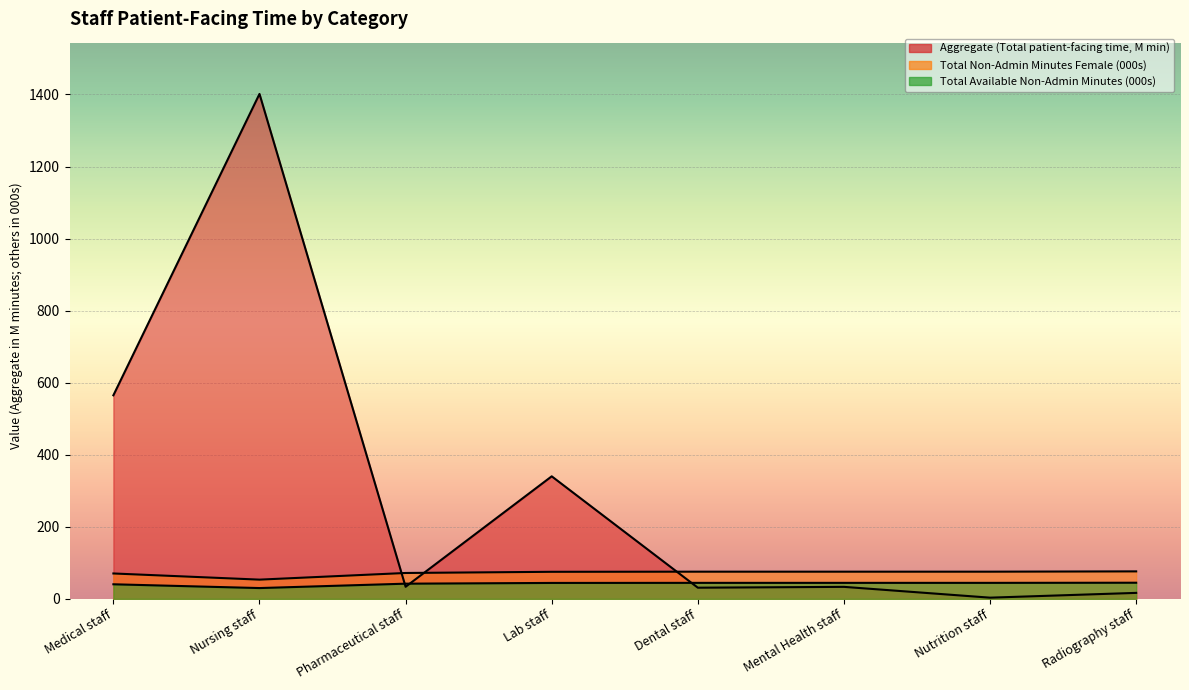

Is it true that Aggregate (Total patient-facing time) equals 58.8 at Mental Health staff?

False